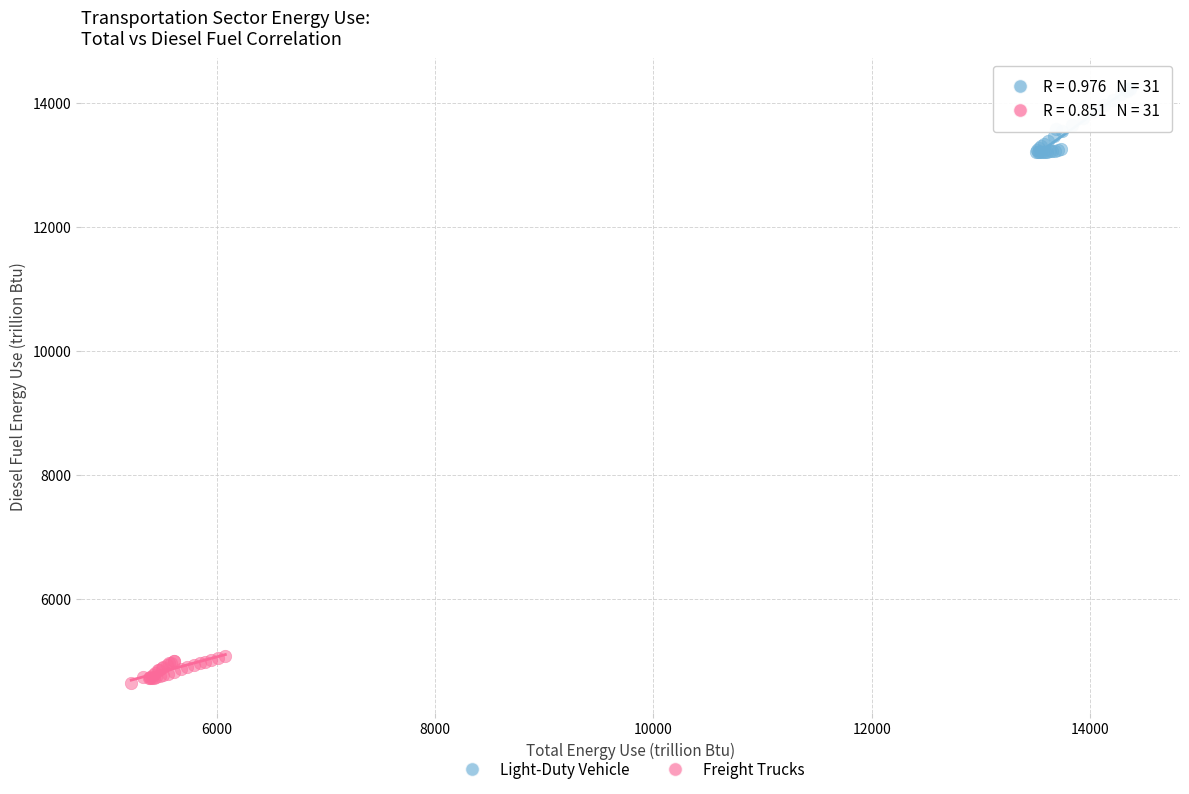

Which series reaches the maximum Y coordinate?

Light-Duty Vehicle